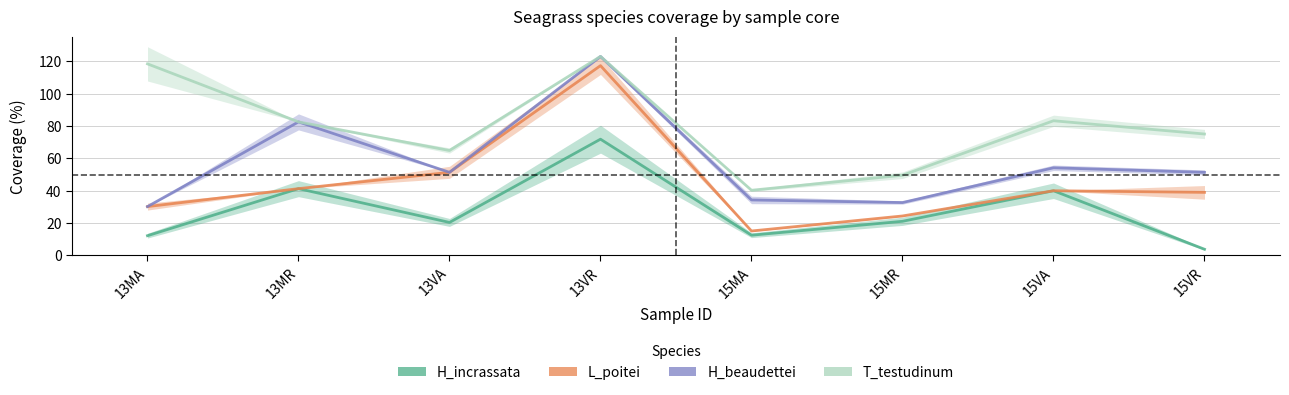

True or false: L_poitei and H_incrassata intersect in this chart.

False